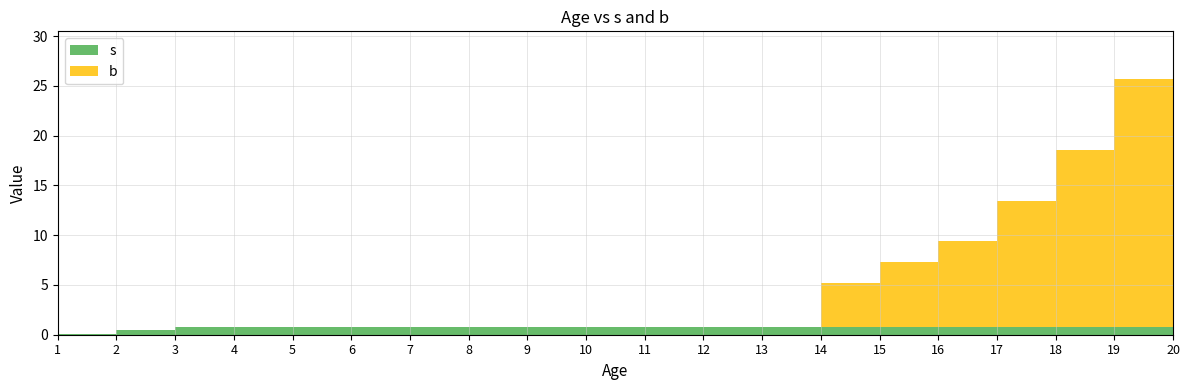

Reading left to right, what are all the values shown in this chart?

s: 1=0.1	2=0.5	3=0.8	4=0.8	5=0.8	6=0.8	7=0.8	8=0.8	9=0.8	10=0.8	11=0.8	12=0.8	13=0.8	14=0.8	15=0.8	16=0.8	17=0.8	18=0.8	19=0.8	20=0.0
b: 1=0.0	2=0.0	3=0.0	4=0.0	5=0.0	6=0.0	7=0.0	8=0.0	9=0.0	10=0.0	11=0.0	12=0.0	13=0.0	14=4.4	15=6.4	16=8.6	17=12.6	18=17.7	19=24.9	20=29.0